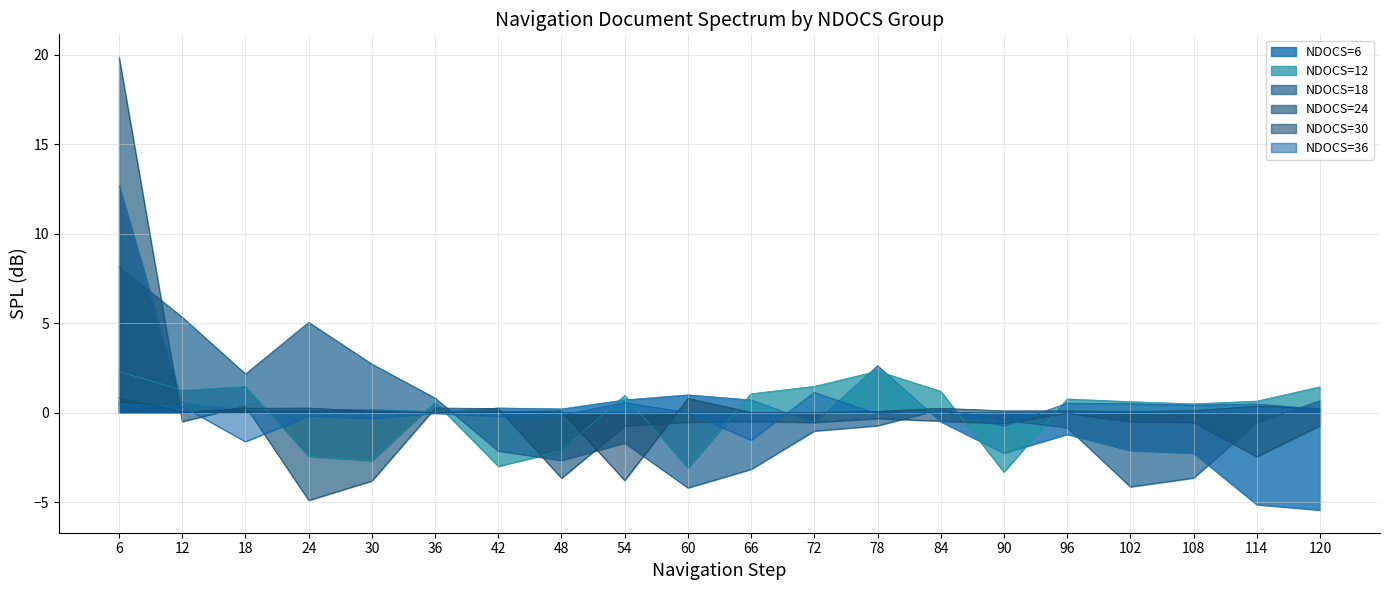

Does the chart display data point markers on the line(s)?

No